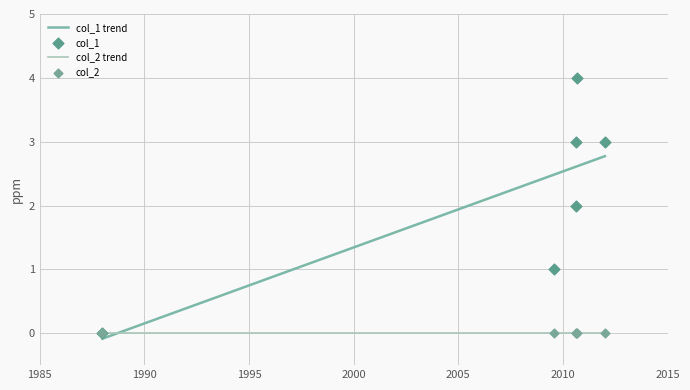

What is the maximum value for col_1 trend?

2.8